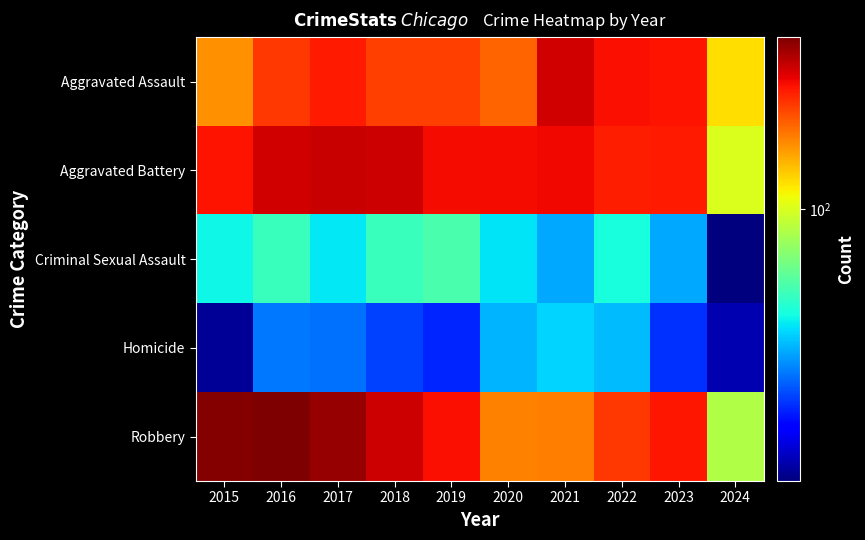

What is the maximum value shown in the chart?

381